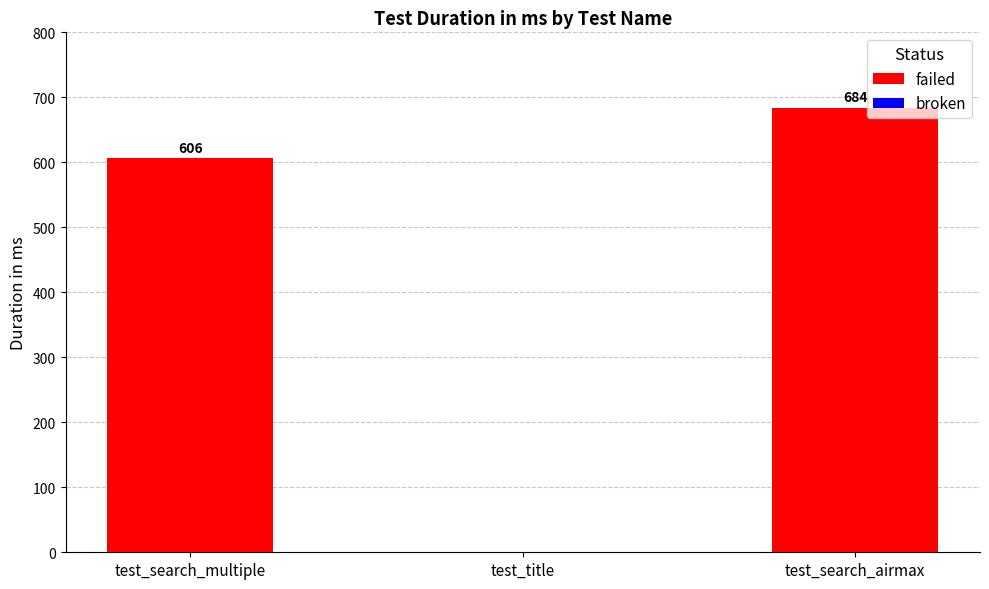

True or false: the data shows 606 at test_search_multiple.

True